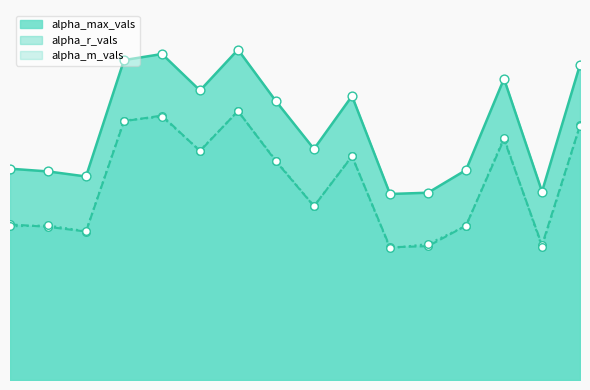

Which series has the widest spread of Y values?

alpha_max_vals